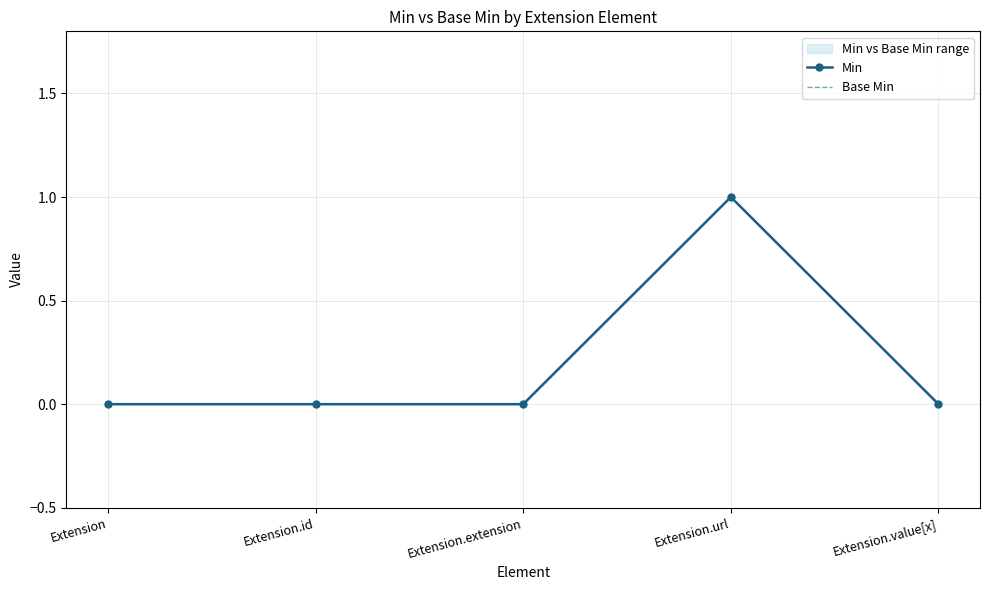

True or false: Base Min has a value of 0 at Extension.id.

True